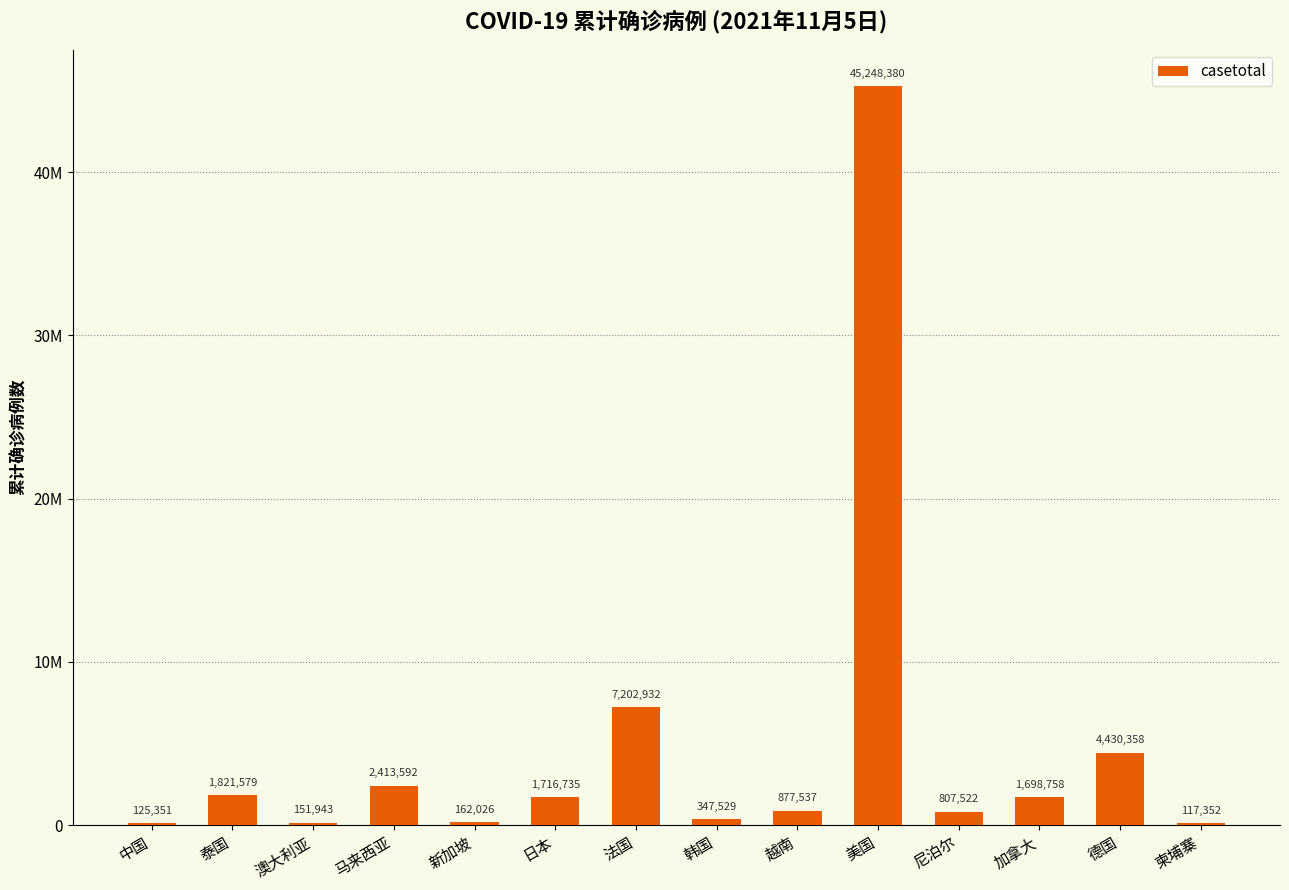

What is the difference between the maximum and minimum values?

45131028